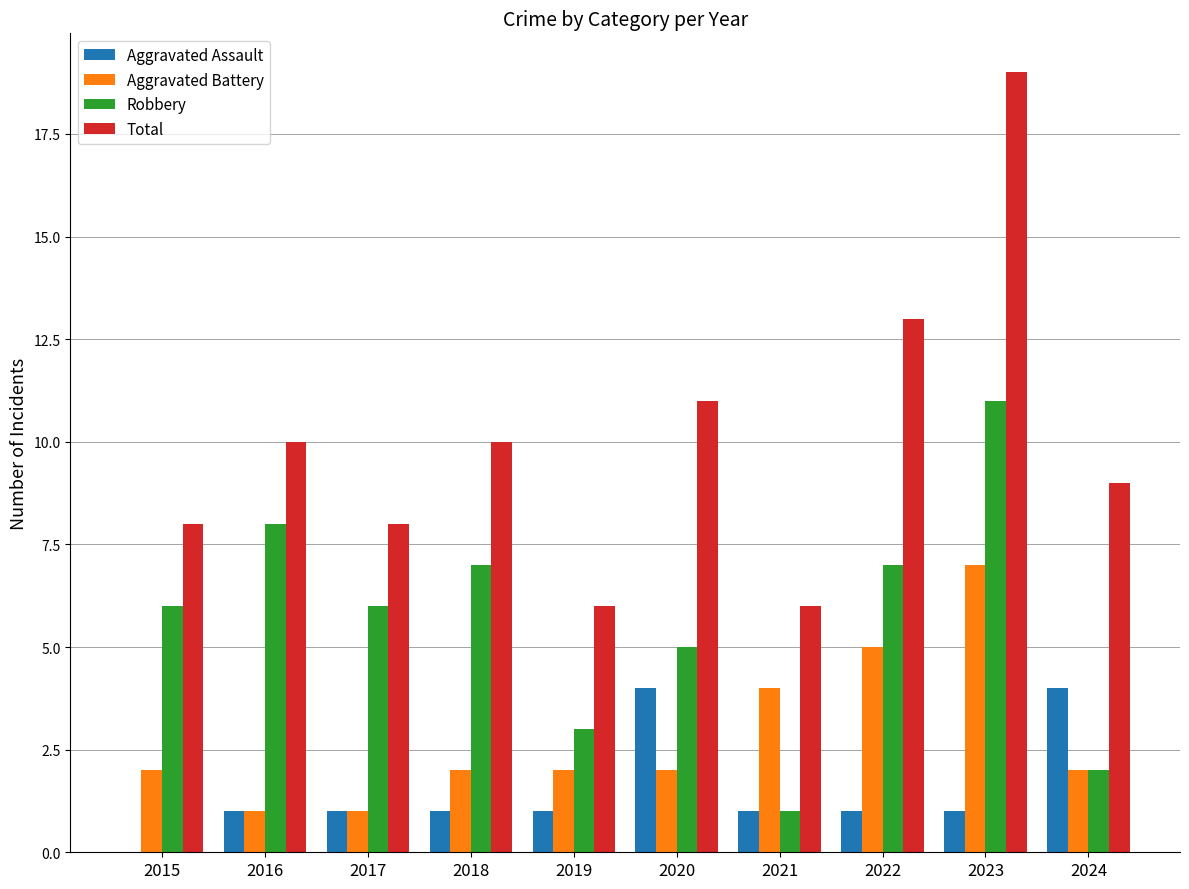

What value does the Aggravated Assault series have at 2020?

4